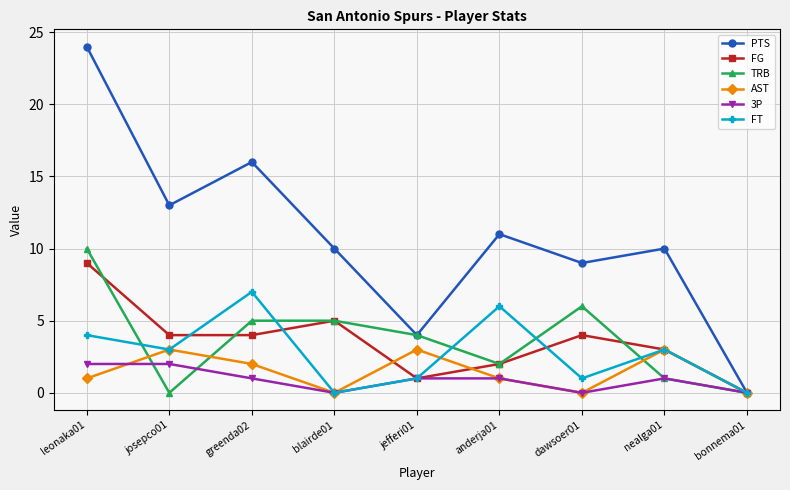

The value of FG at nealga01 is 3. True or false?

True